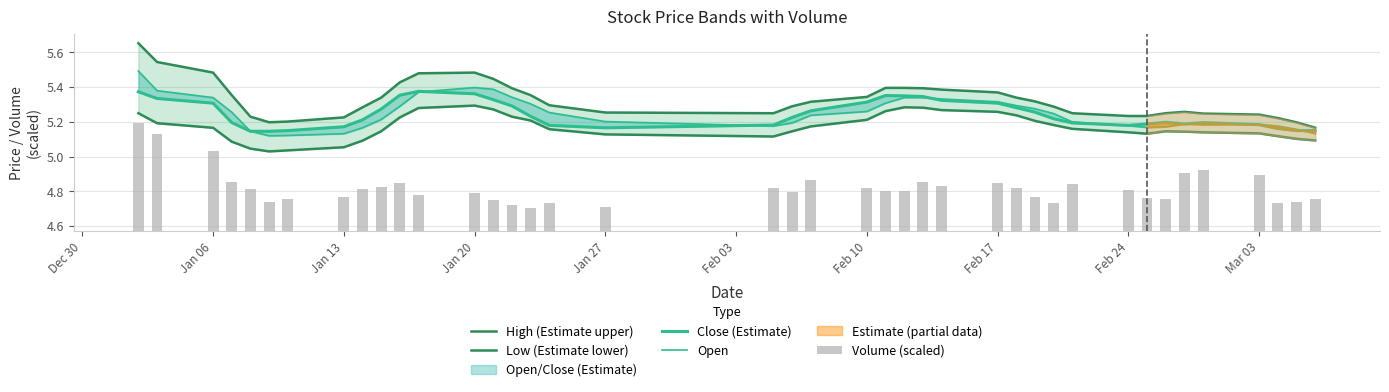

What position from the left is Jan 13?

8